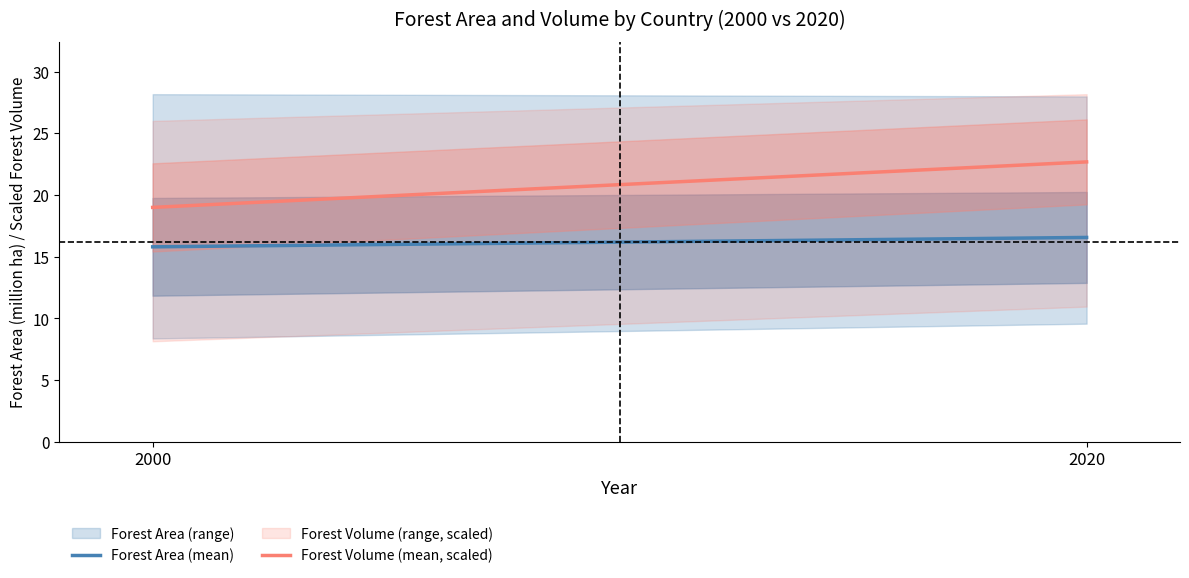

What is the lowest value of the Forest Area (mean) series?

15.8